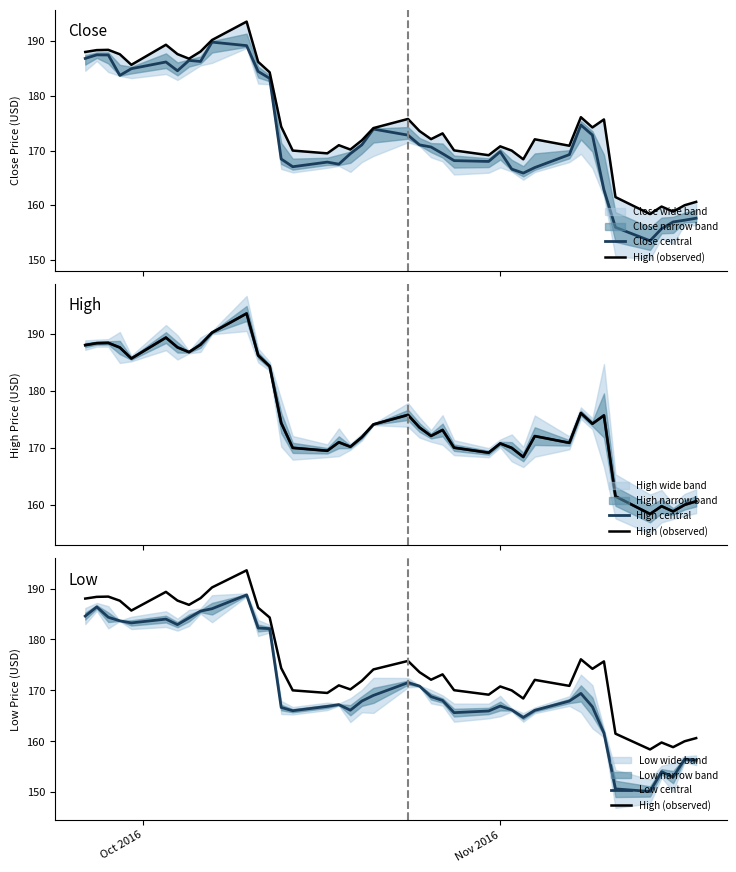

Does the chart have visible grid lines?

No